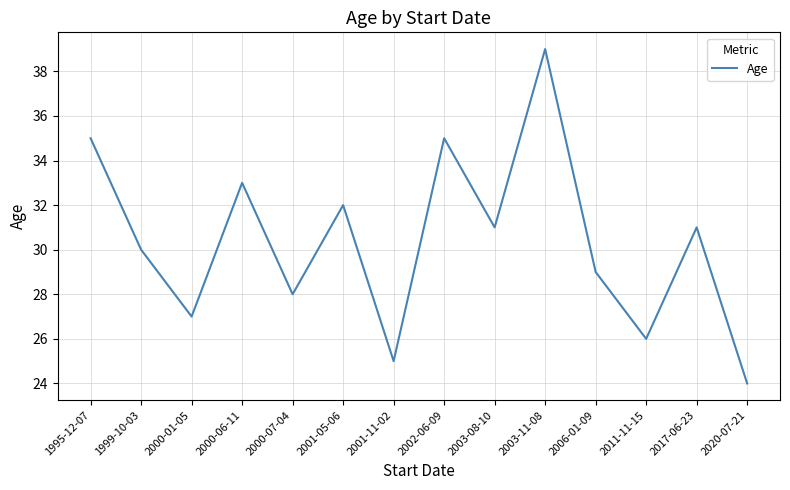

At which category does the data reach its first local valley?

2000-01-05